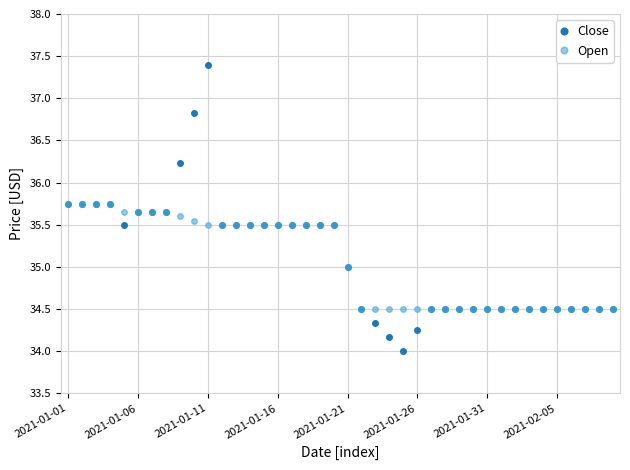

What is the value of the Open point at the 40th from the left?

34.5